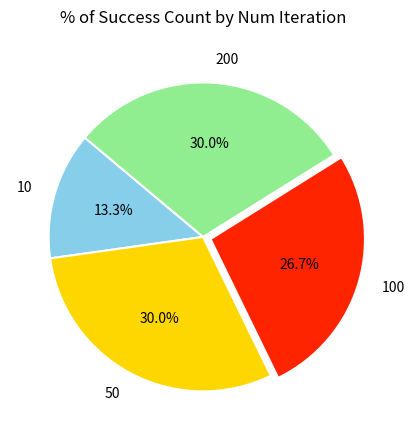

What percentage is NOT represented by 50?

70.0%